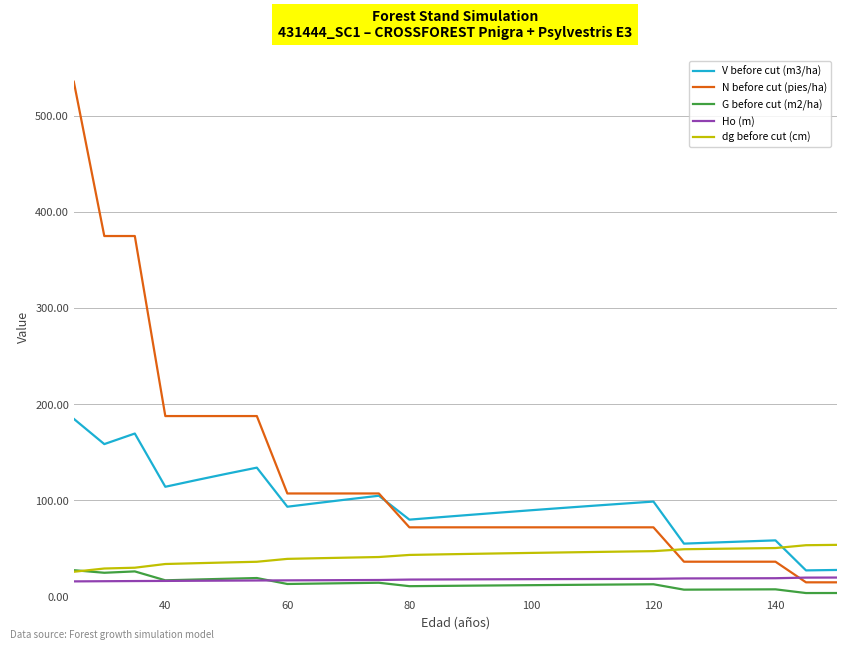

Which series has the largest total across all categories?

N before cut (pies/ha)